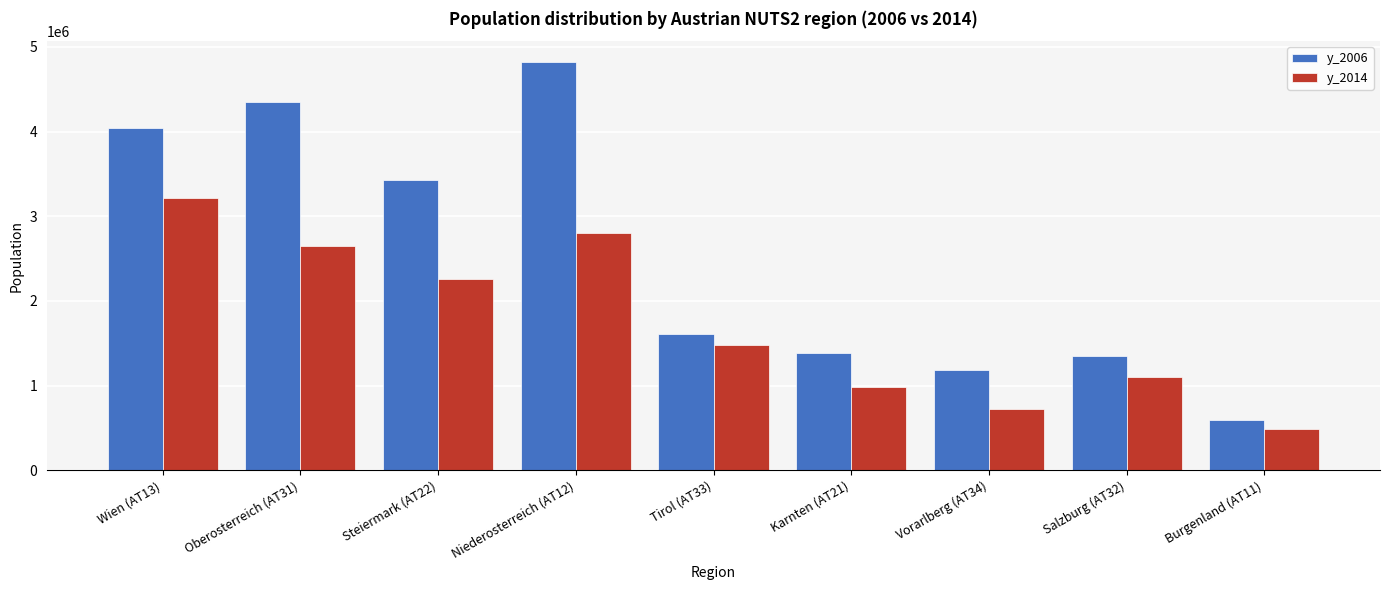

Which category has the lowest value in the y_2014 series?

Burgenland (AT11)